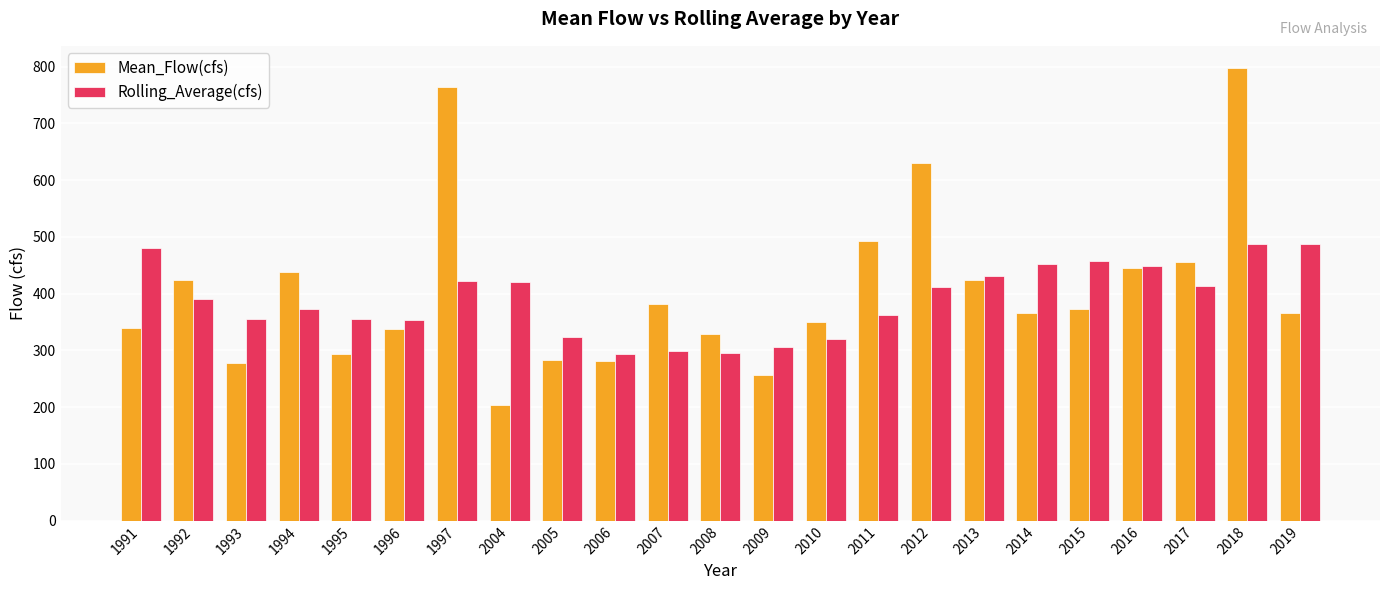

Which series has the largest total across all categories?

Mean_Flow(cfs)